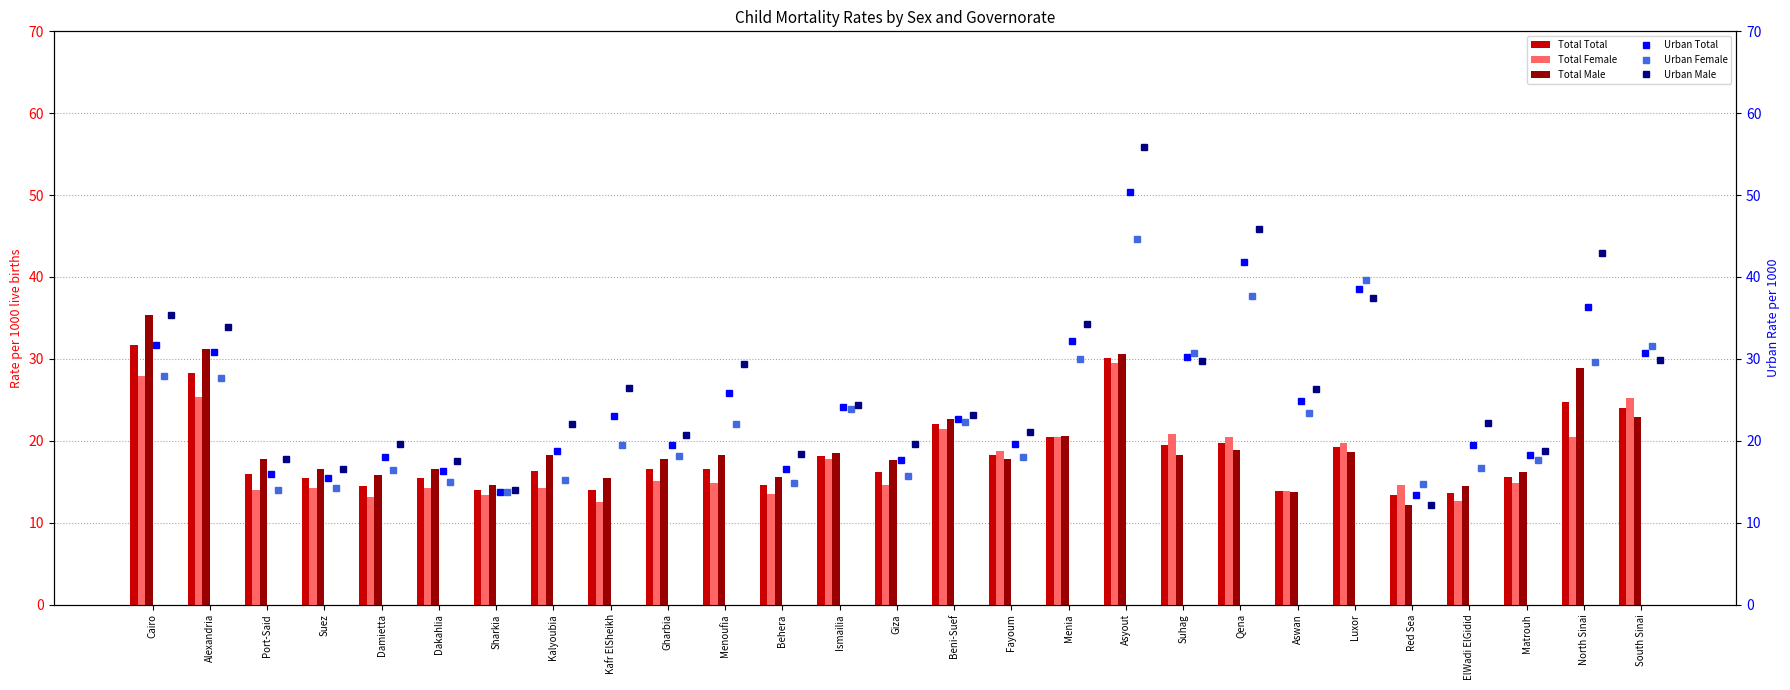

At how many categories does at least one series exceed 53?

1